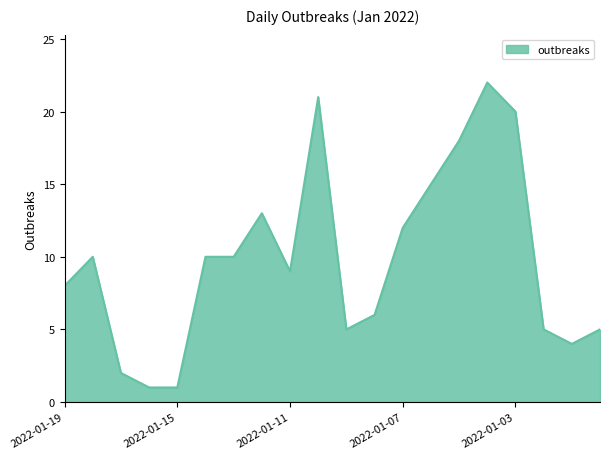

What is the maximum value shown in the chart?

22